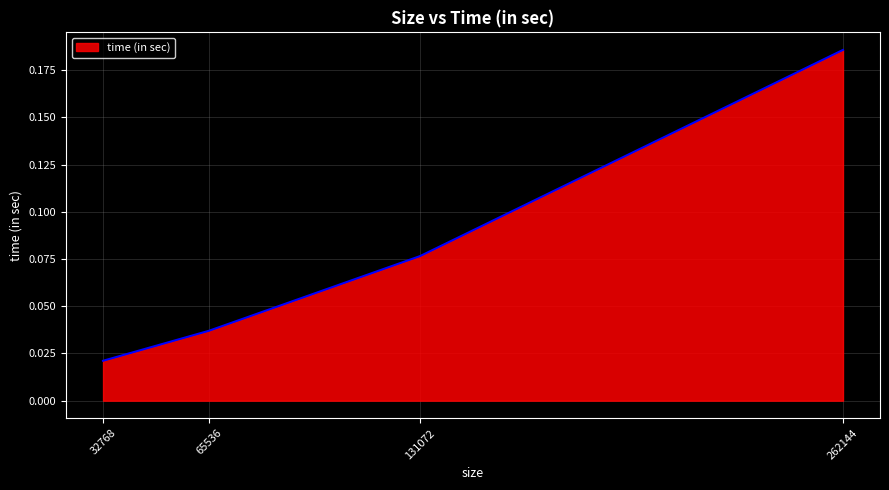

List the labels in order of value, largest first.

262144, 131072, 65536, 32768